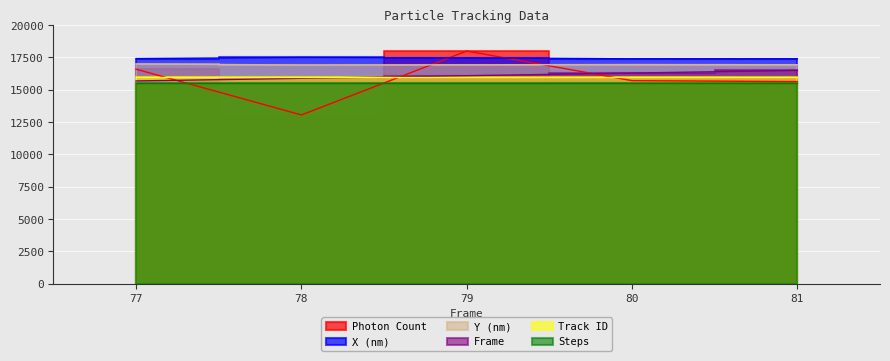

What is the smallest value displayed?

13057.4